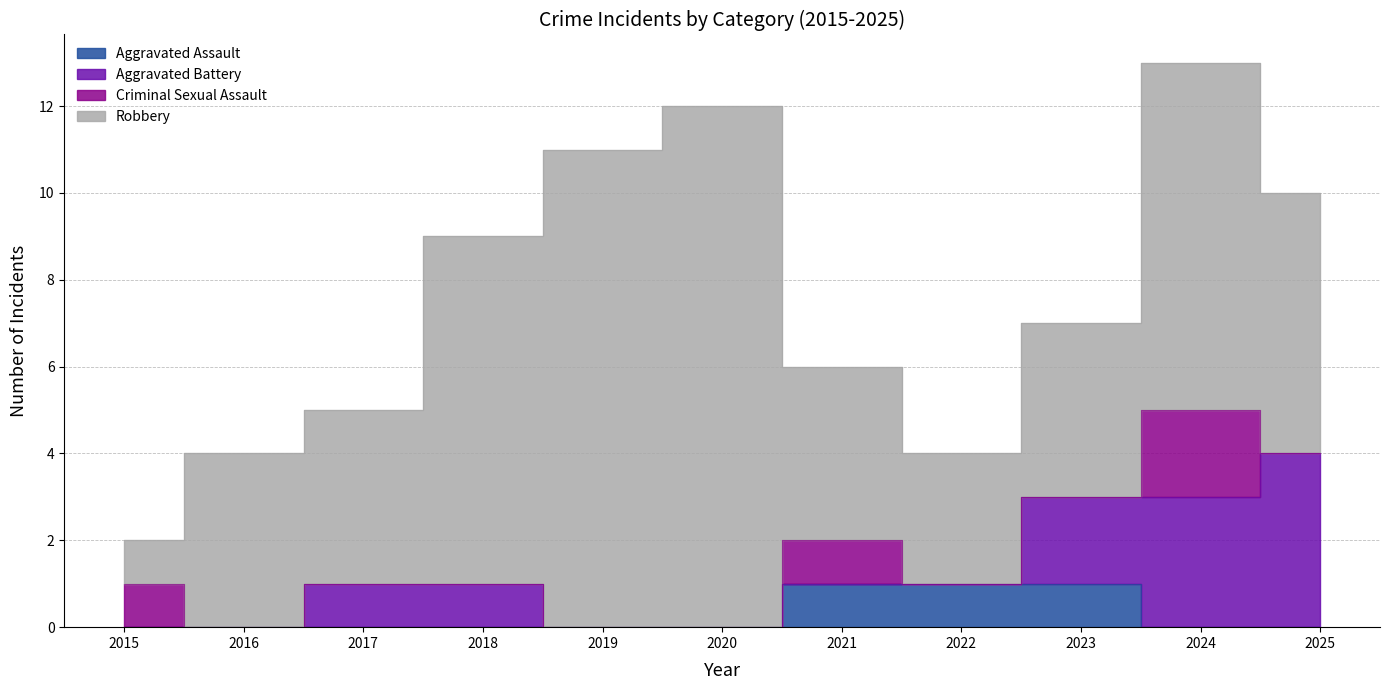

At which label does Total first exceed 7?

2018